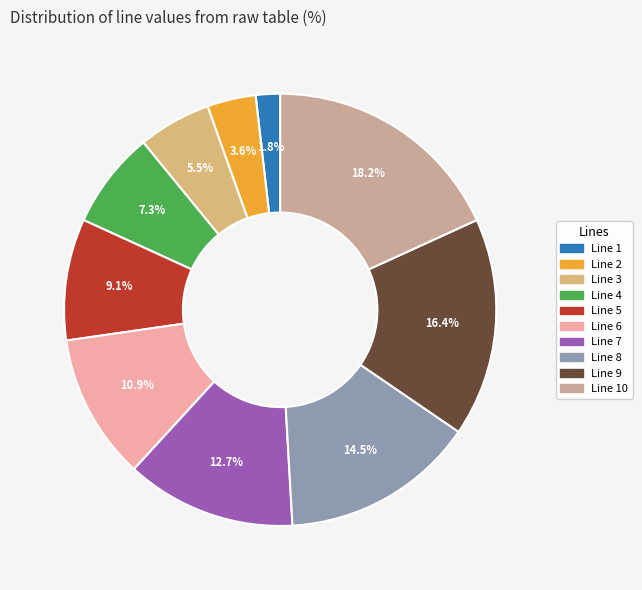

What is the largest slice in the pie chart?

Line 10